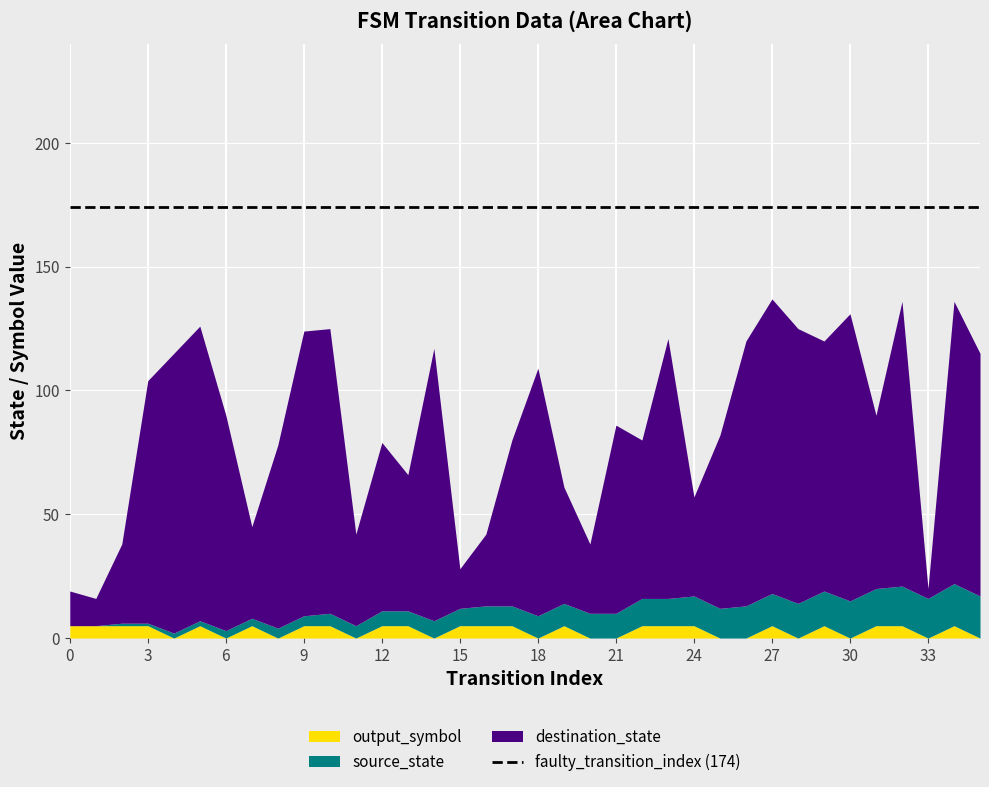

What is the highest value of the output_symbol series?

5